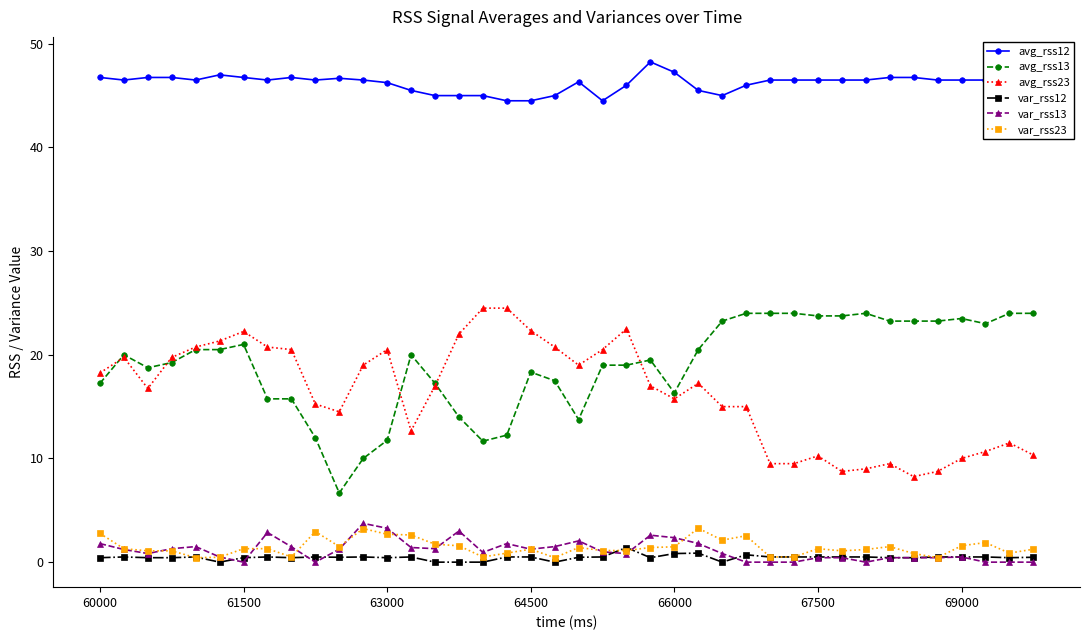

What is the value of the avg_rss13 point at the 30th from the left?

24.0